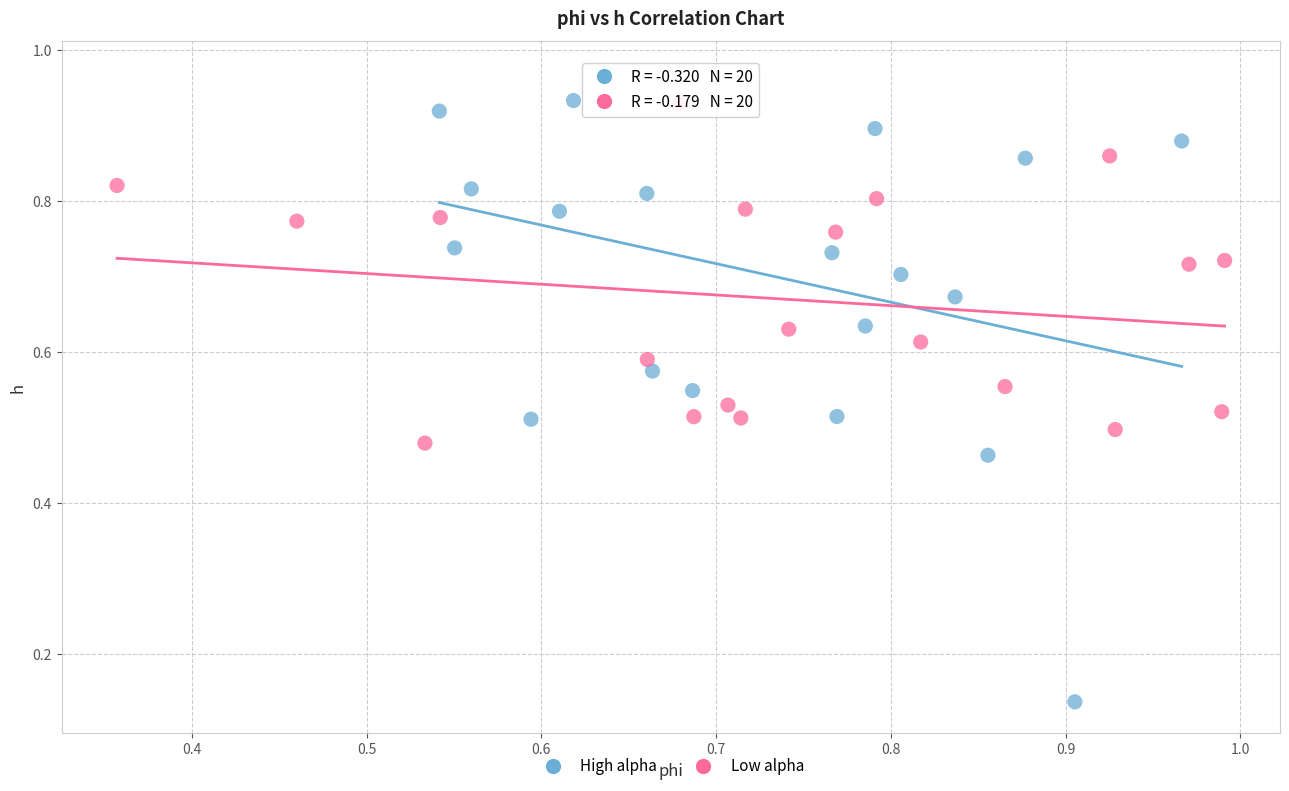

Which series reaches the maximum Y coordinate?

High alpha